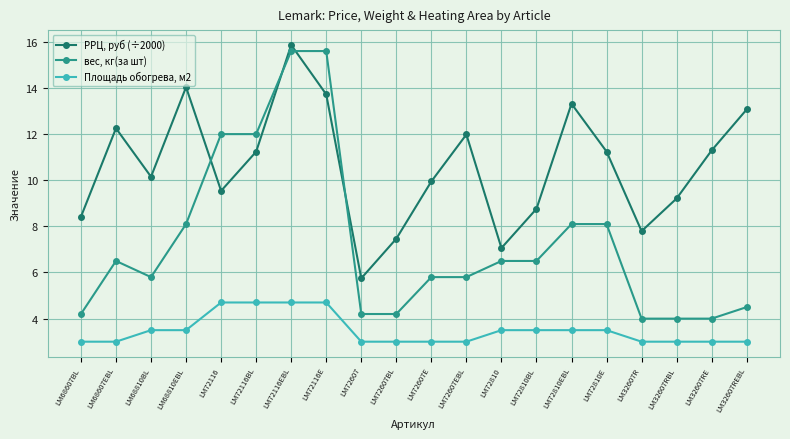

Where does the РРЦ, руб (÷2000) series first go above 11?

LM68607EBL